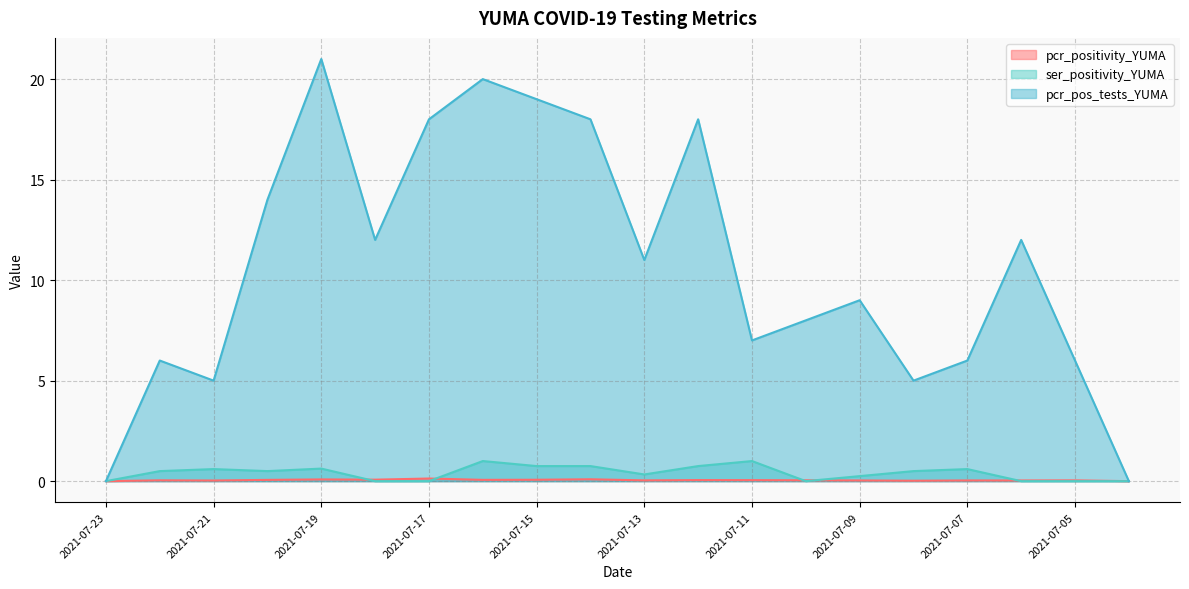

How many ser_positivity_YUMA values are between 0 and 1?

20